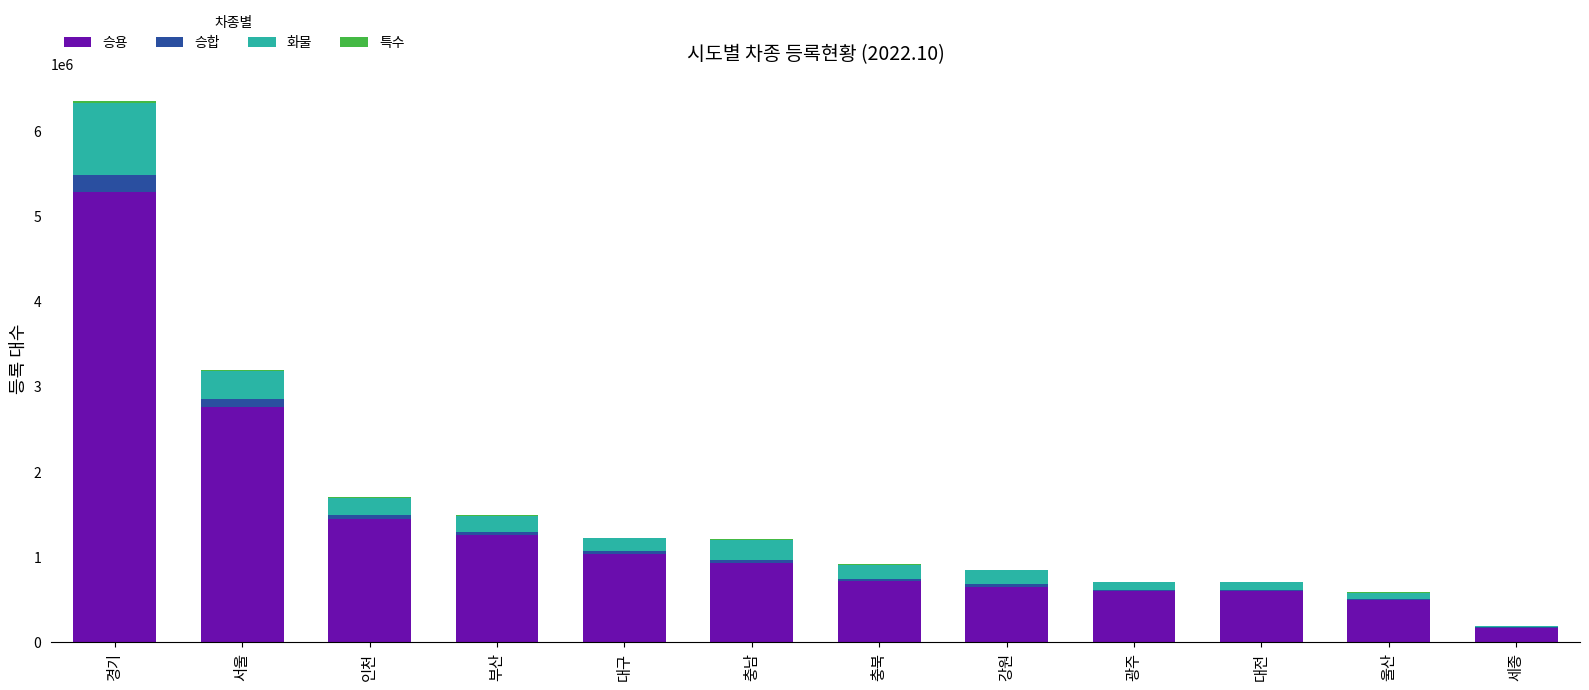

At which category is the sum across all series the highest?

경기